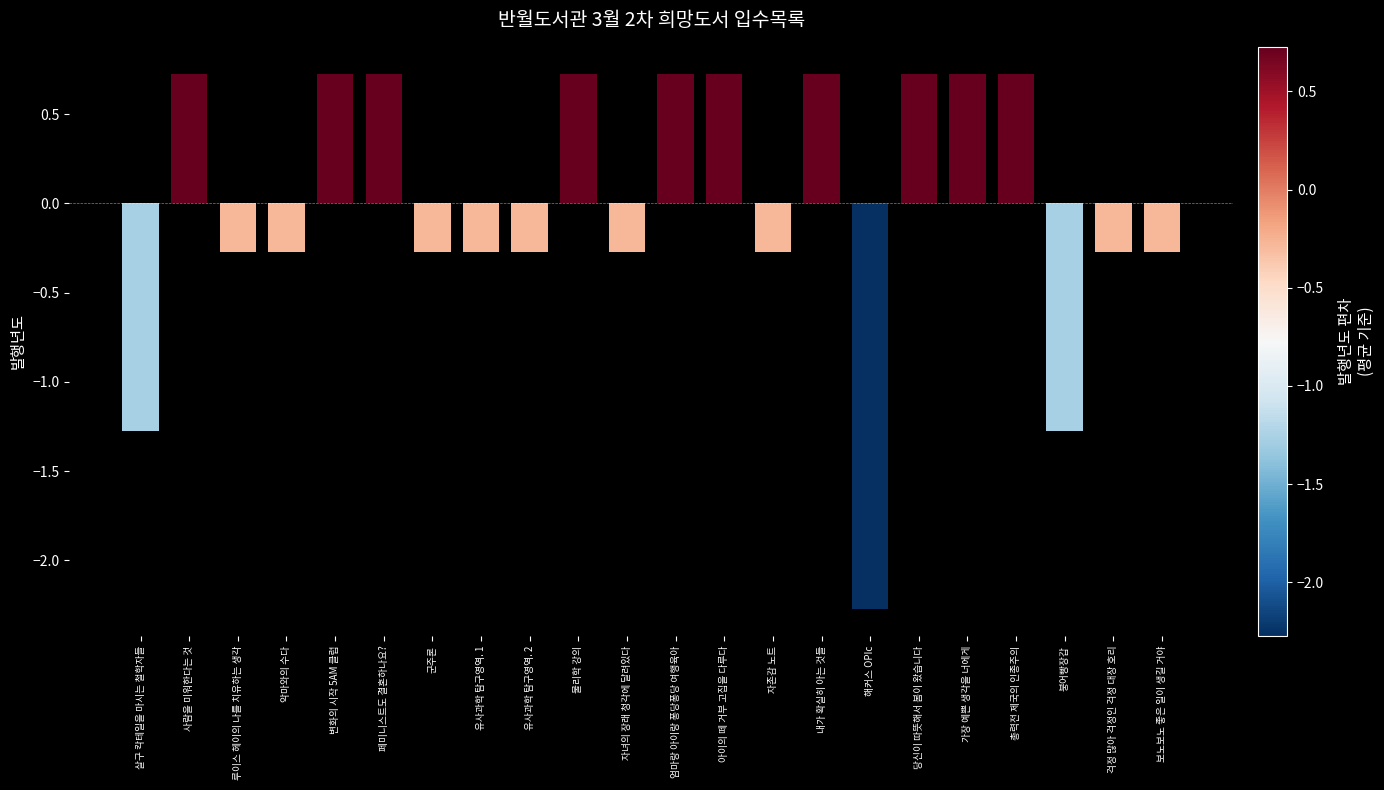

What is the label of the 12th bar from the left?

엄마랑 아이랑 퐁당퐁당 여행육아